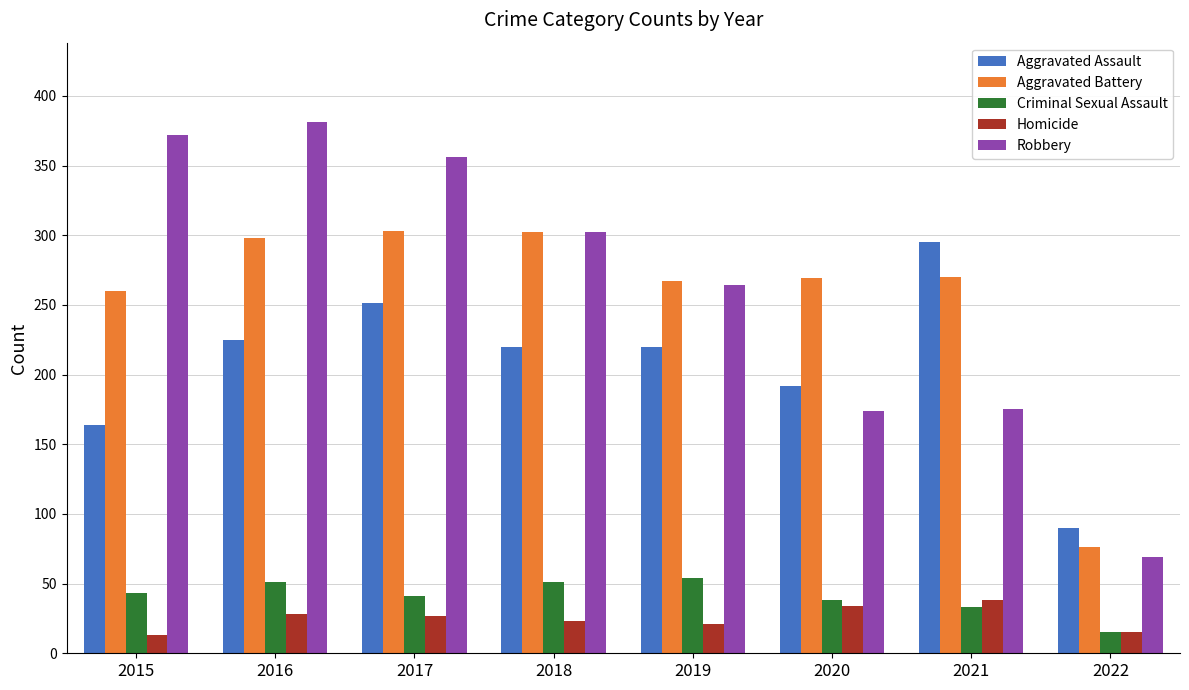

What are all the series names shown in the legend?

Aggravated Assault, Aggravated Battery, Criminal Sexual Assault, Homicide, Robbery